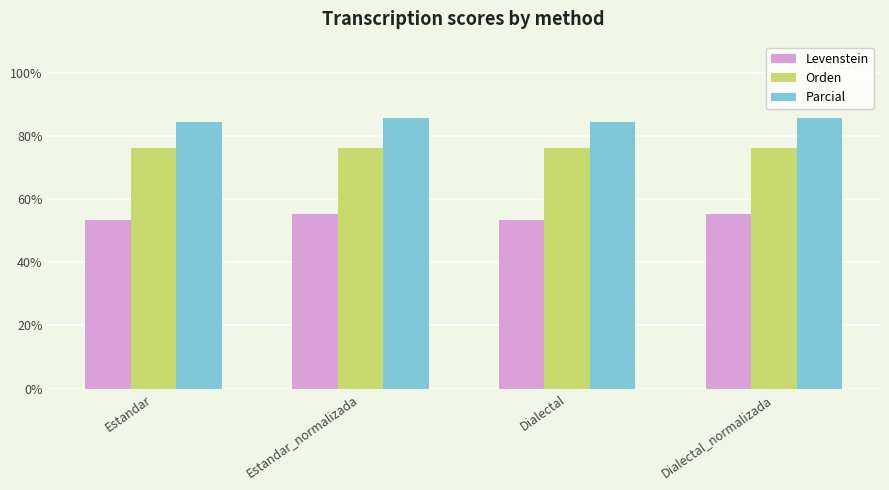

What is the approximate value of Parcial at Estandar_normalizada?

85.7